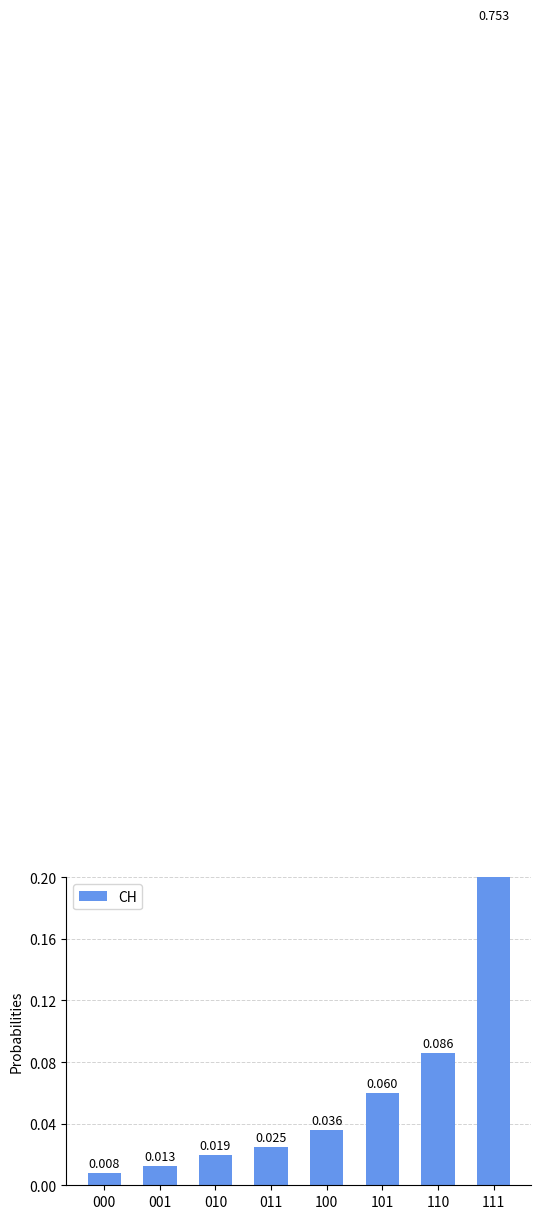

The value at 000 is 0.0. True or false?

True